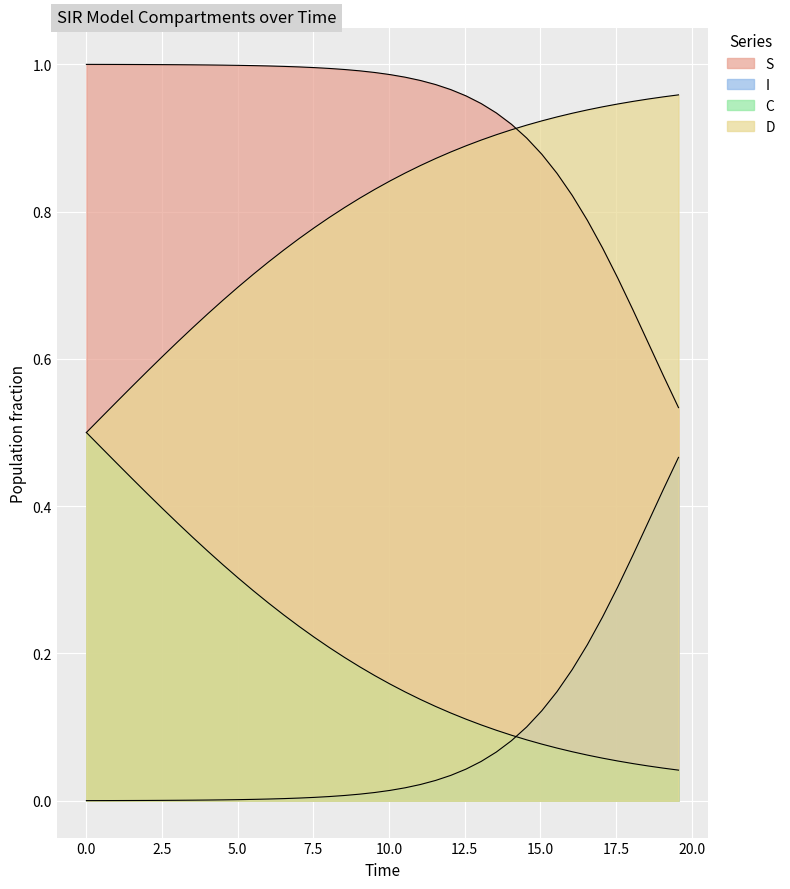

What is the difference between the second highest and second lowest values in the C series?

0.4